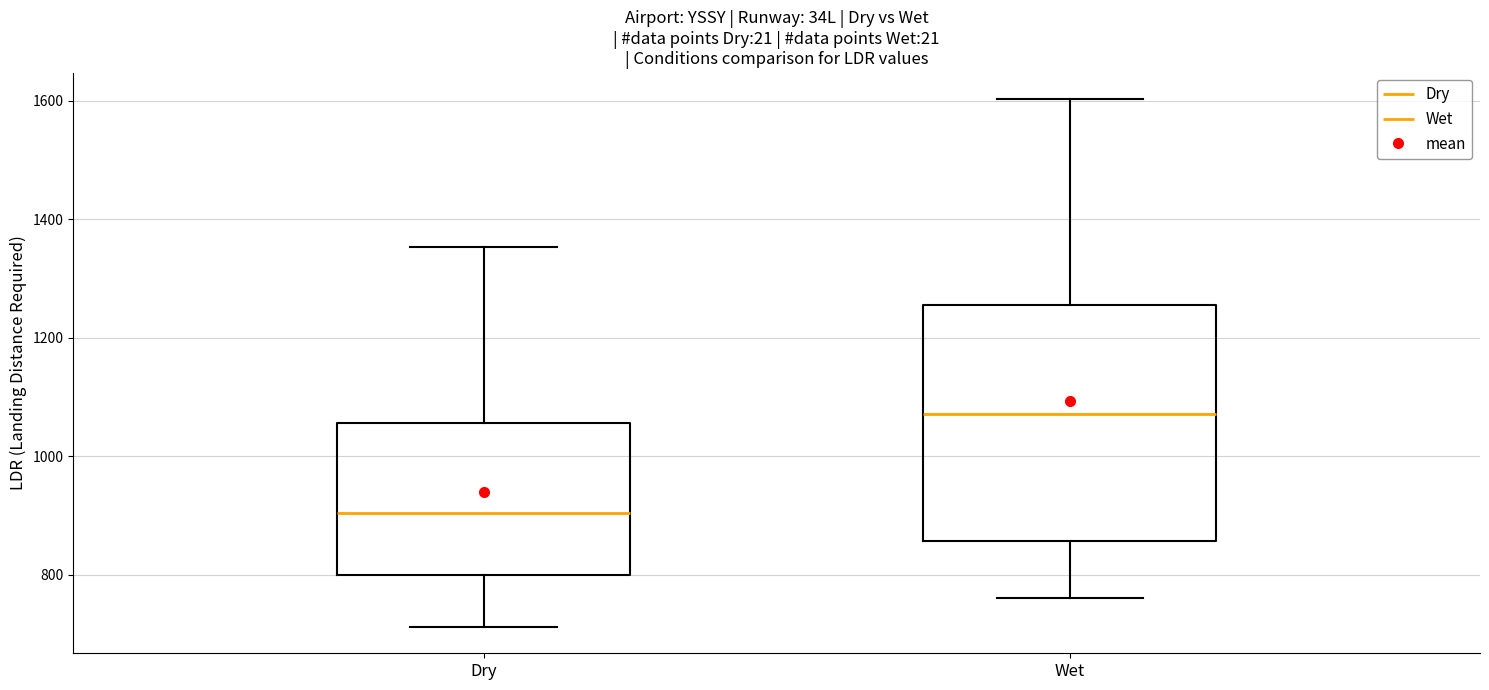

Reading left to right, read every box against the y-axis: the position of its median line, the range the box covers, and the ends of its whiskers. The values are not printed on the chart, so give them approximately, as read against the axis.

Dry: median 900, box 800 to 1060, whiskers 720 to 1360
Wet: median 1080, box 860 to 1260, whiskers 760 to 1600